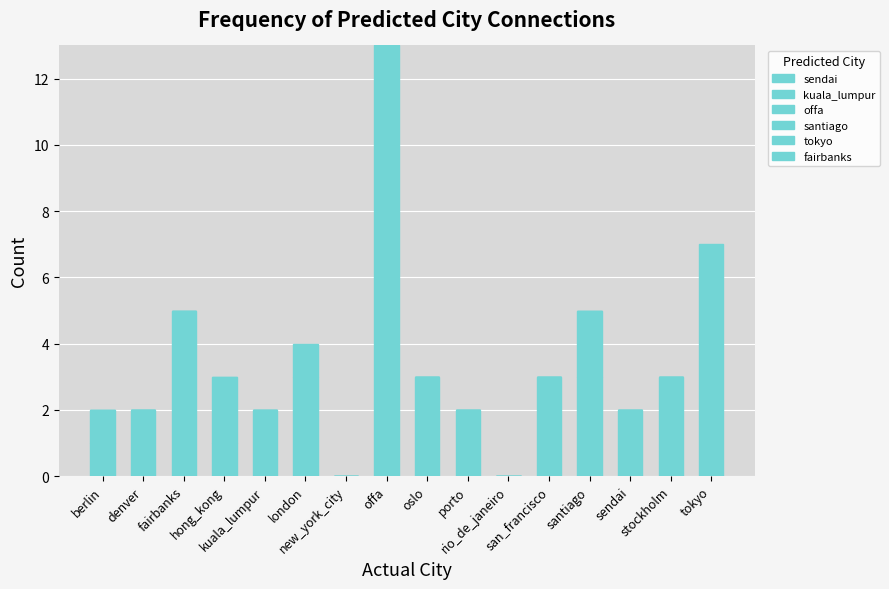

Count the number of data series in this chart.

6